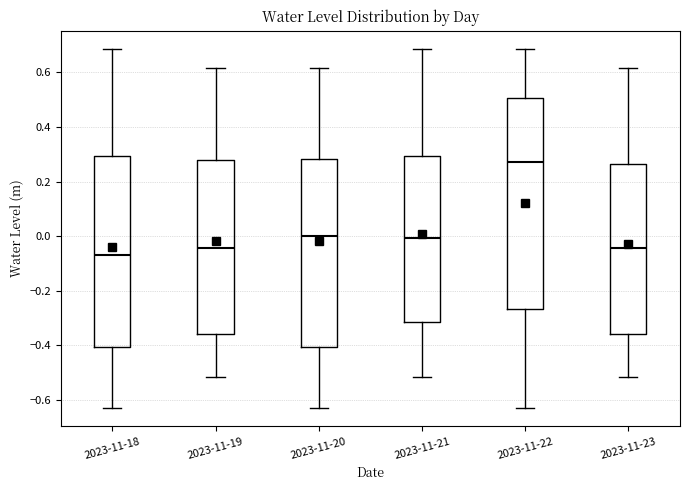

Which box is the tallest, from its lower edge to its upper edge?

2023-11-22